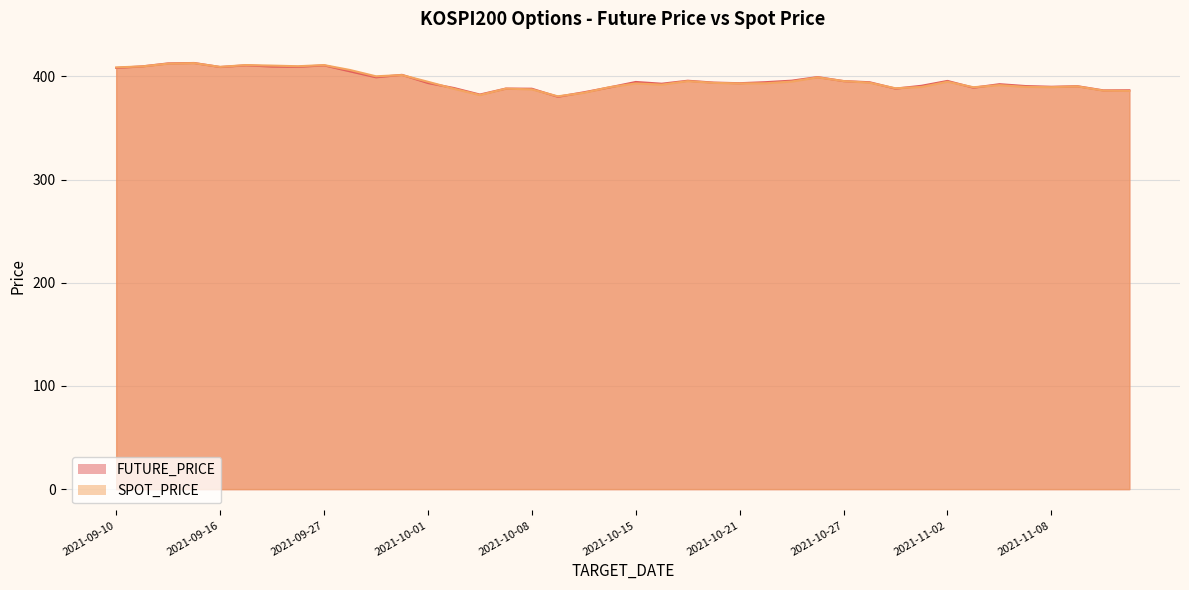

What is the average value of the FUTURE_PRICE series?

396.1